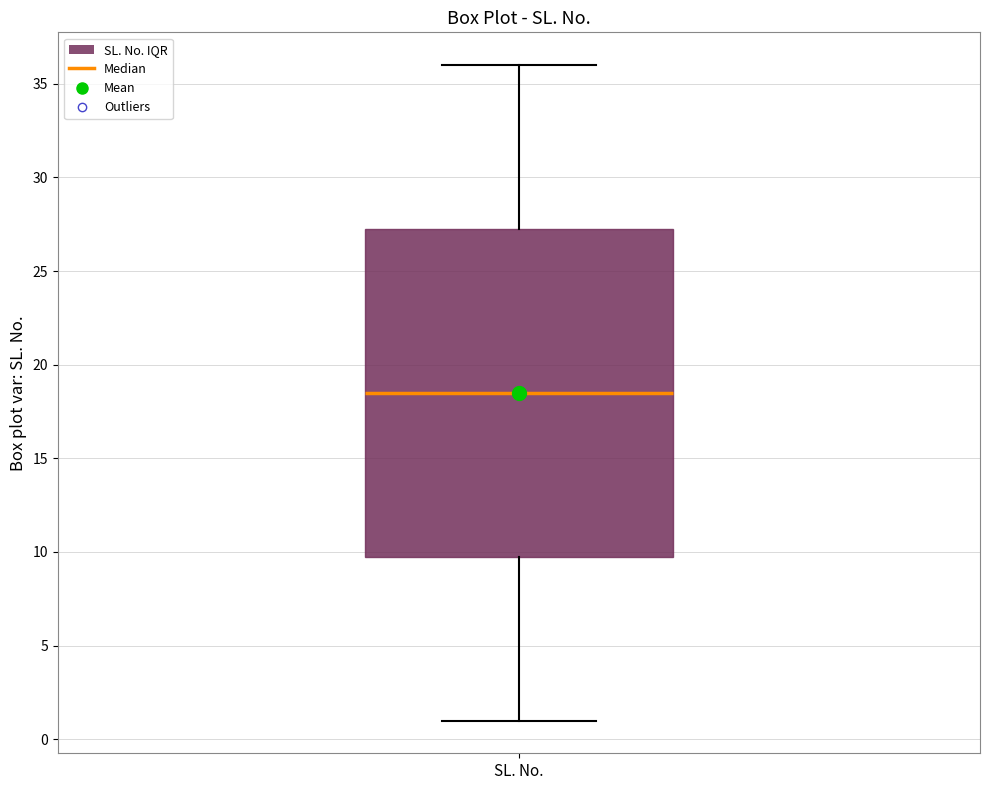

Read this box plot against the y-axis: the position of the median line, the range covered by the box, and the ends of both whiskers. The values are not printed on the chart, so give them approximately, as read against the axis.

median 18.5, box 10.0 to 27.5, whiskers 1.0 to 36.0